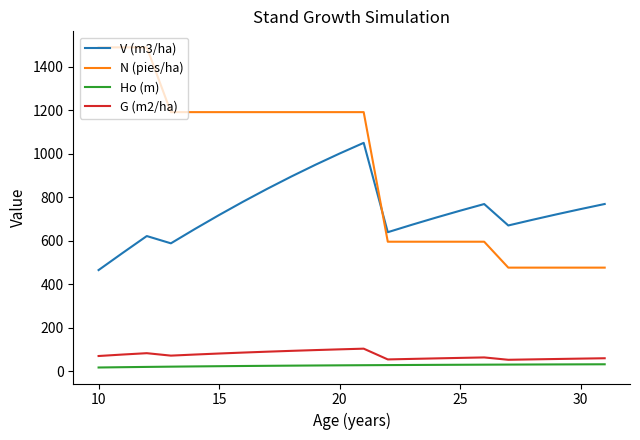

Which series has the largest total across all categories?

N (pies/ha)